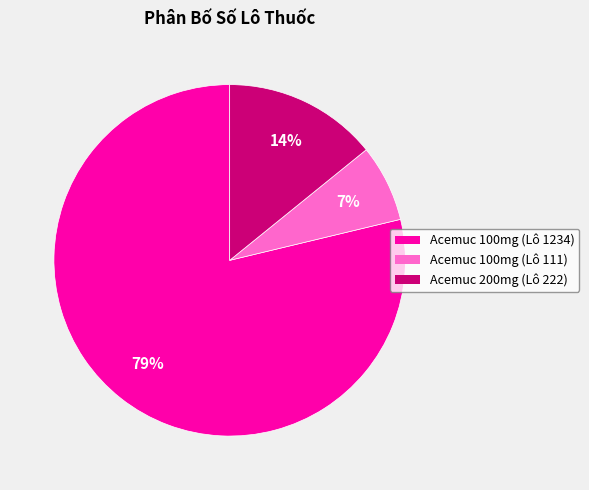

Count the number of slices in the pie.

3